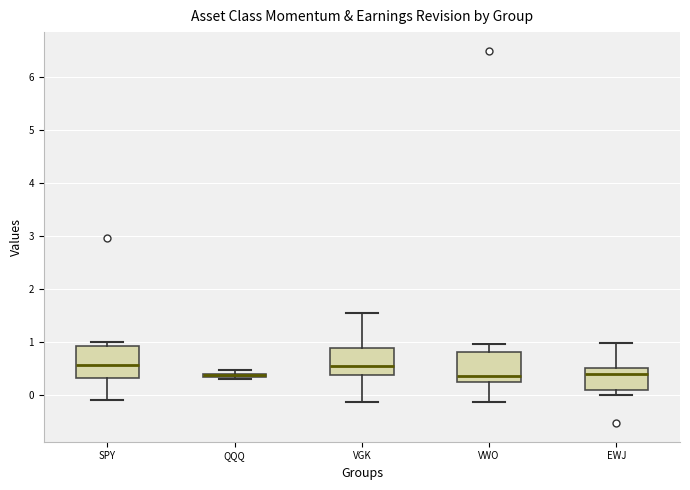

Where does the lower whisker of the box for VGK end on the y-axis? The values are not printed on the chart, so give them approximately, as read against the axis.

-0.1